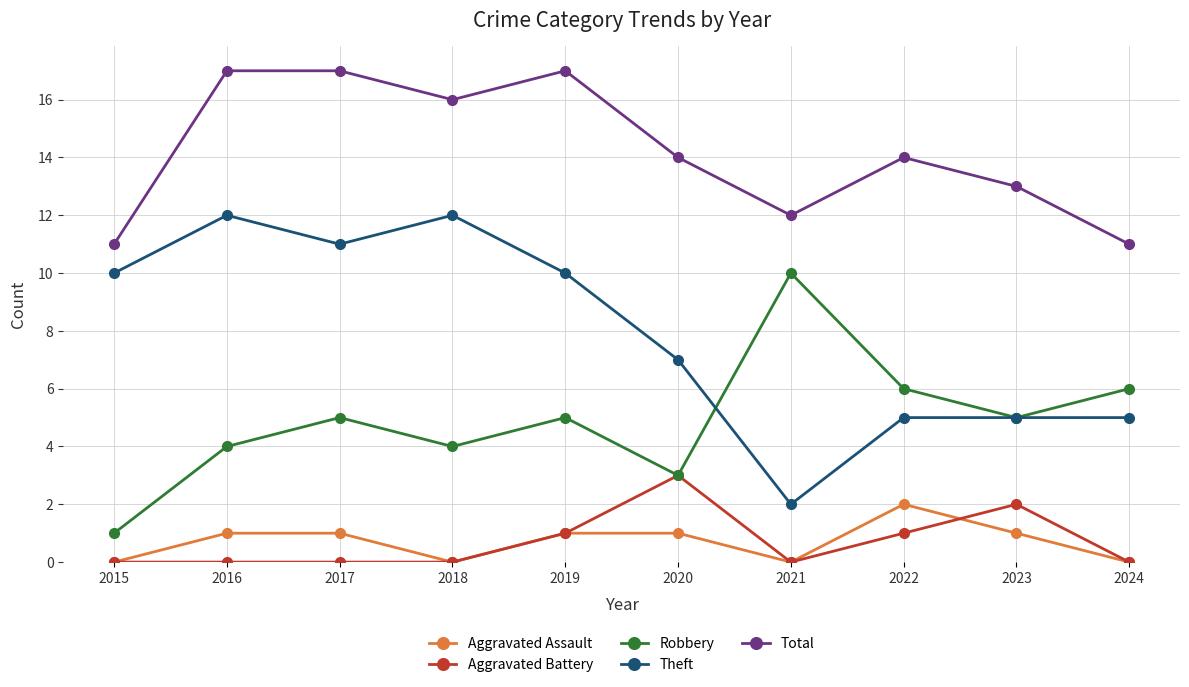

The value of Aggravated Battery at 2024 is 0. True or false?

True